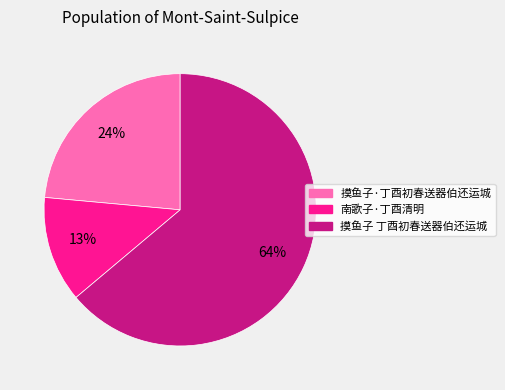

Which category has the smallest portion of the pie?

南歌子·丁酉清明